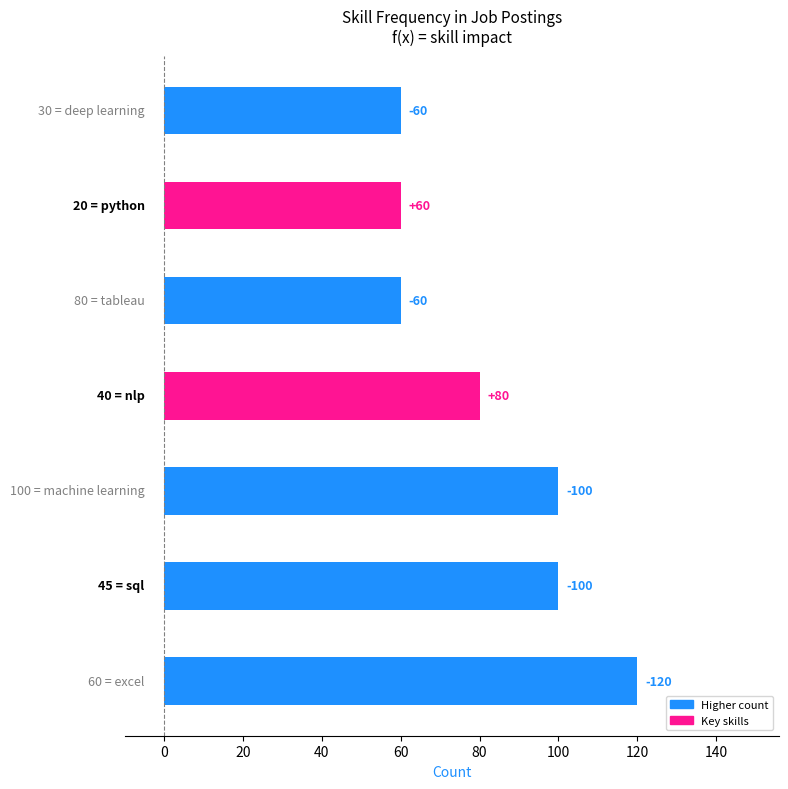

How many bars are there in total?

7